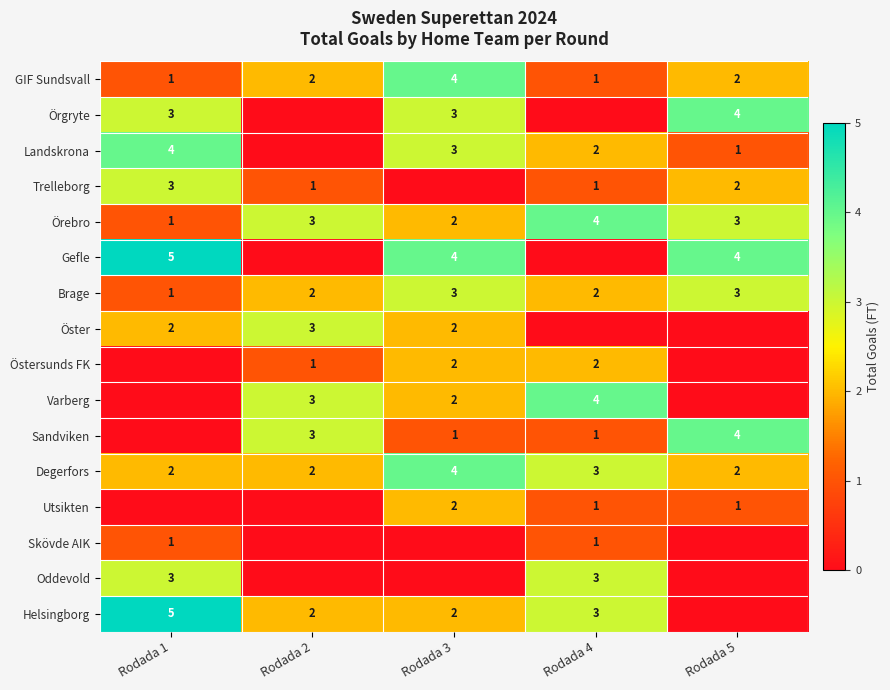

Between Rodada 2 and Rodada 4, which is larger?

Rodada 2